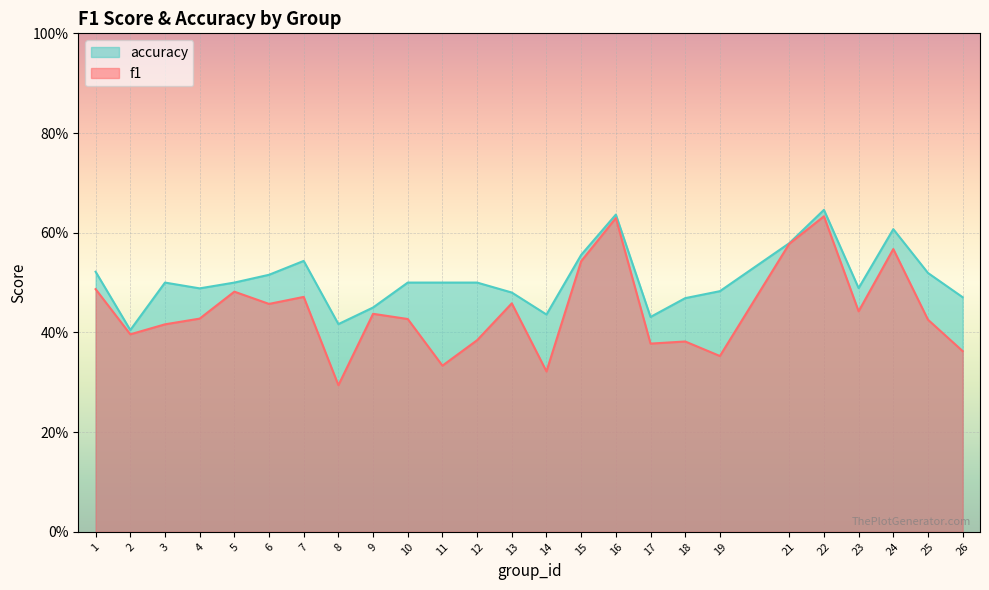

Which series changed the most between 3 and 16?

f1